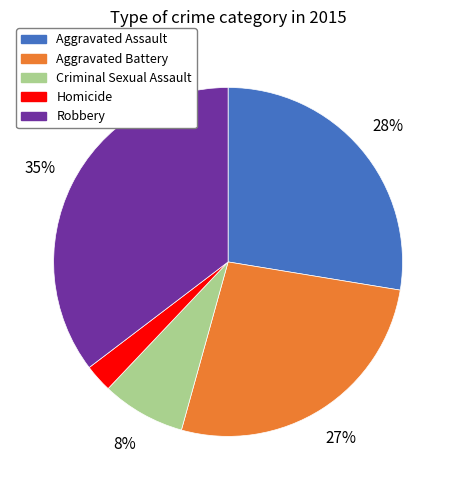

Combined, do Homicide and Criminal Sexual Assault account for over 50%?

No